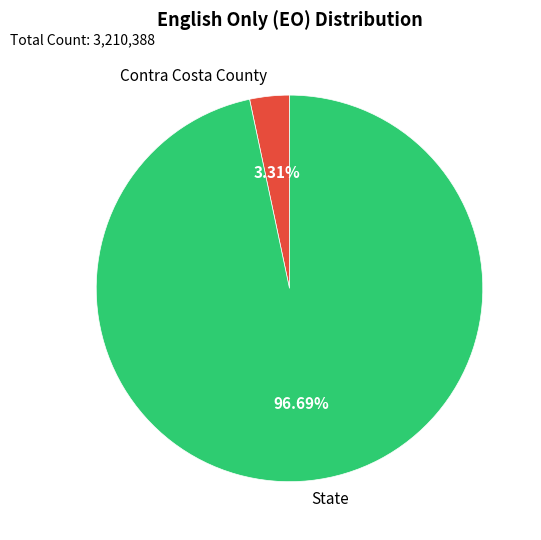

How much of the chart is everything except Contra Costa County?

96.7%